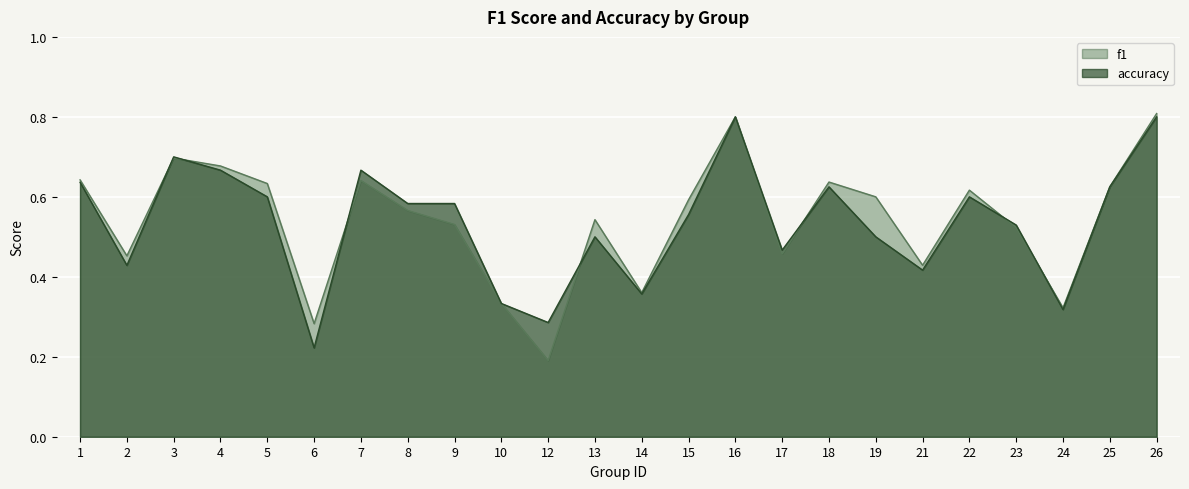

What is the difference between the maximum and minimum values in the f1 series?

0.6